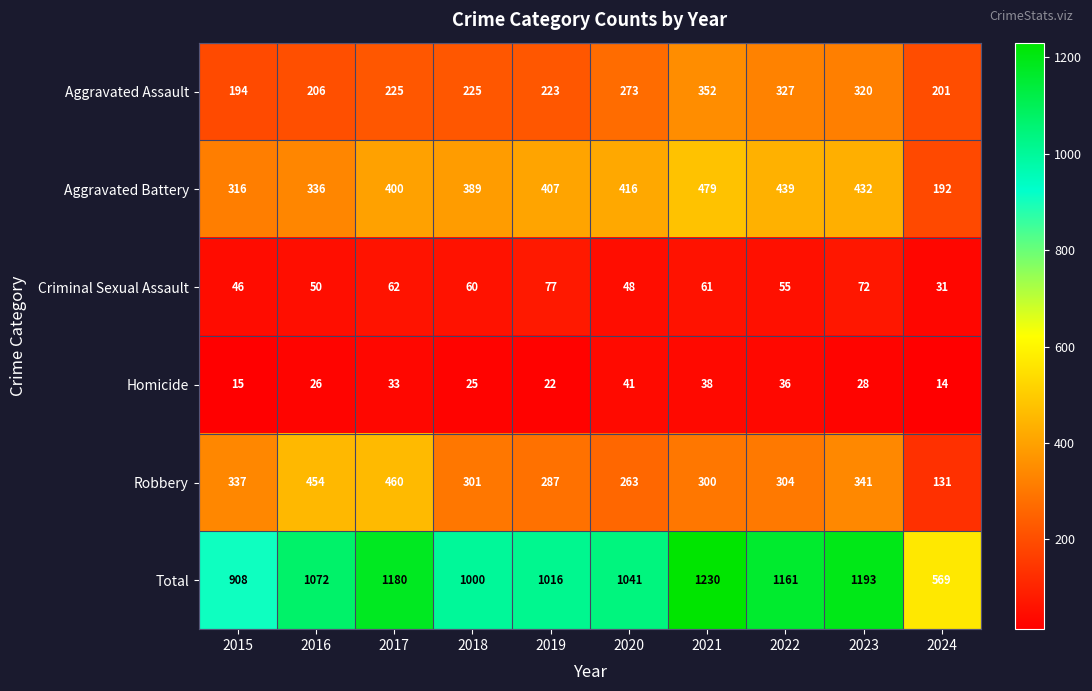

What is the sum of the Aggravated Assault values at 2021 and 2019?

575